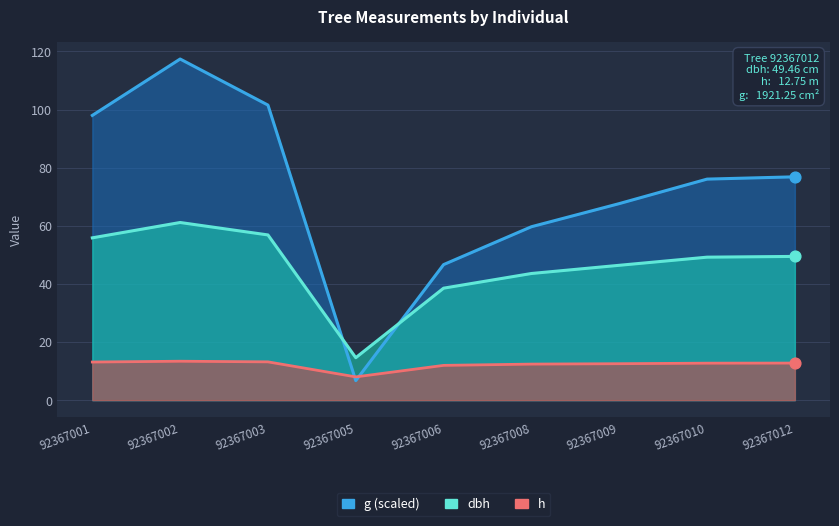

Is the value of h at 92367009 greater than the value of g at 92367008?

No